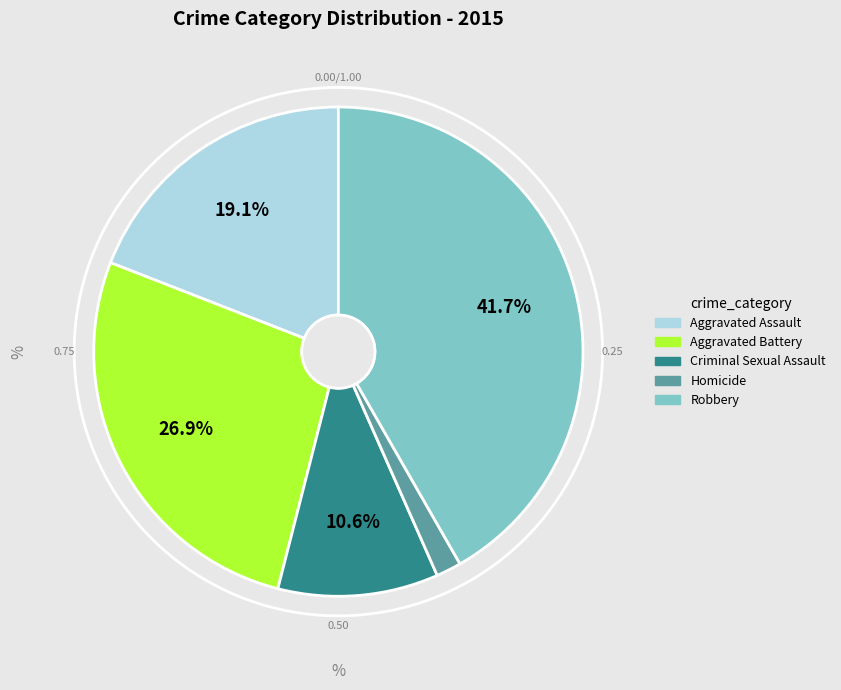

Count the number of slices in the pie.

5